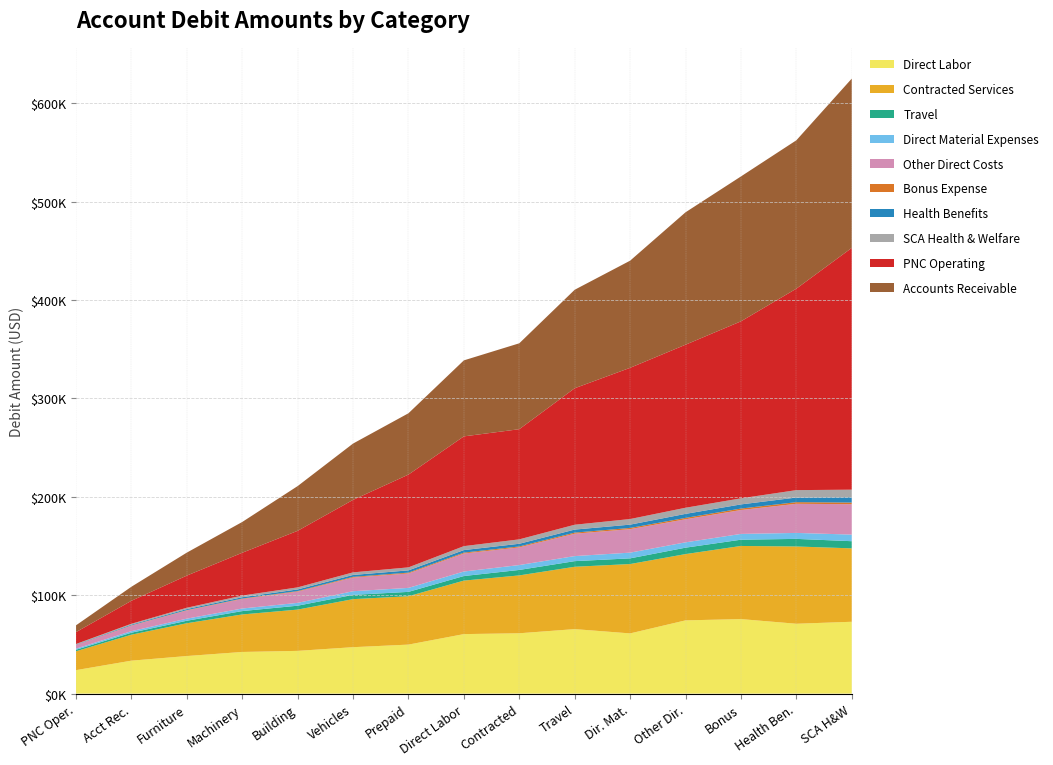

Reading left to right, what are all the values shown in this chart?

Direct Labor=416098.4	Contracted Services=435227.1	Travel=40958.3	Direct Material Expenses=37280.0	Other Direct Costs=161605.2	Bonus Expense=9000.0	Health Benefits=27270.0	SCA Health & Welfare=41478.5	PNC Operating=1238993.7	Accounts Receivable=964546.4